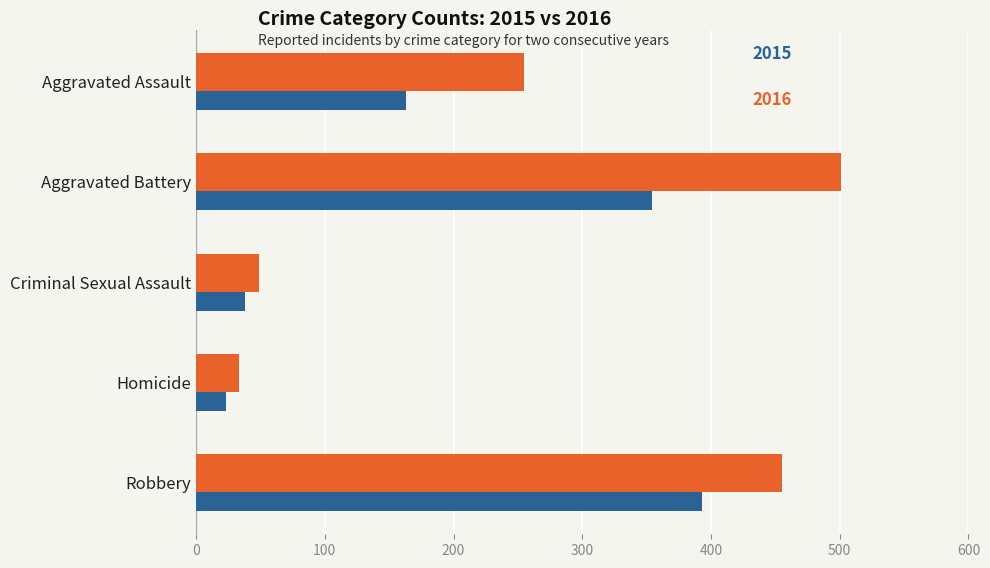

What is the difference between the highest and lowest values at Aggravated Assault?

92